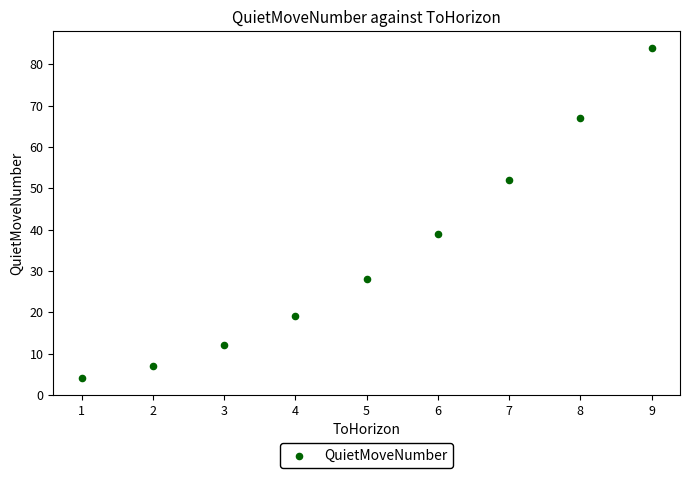

What is the range of Y values (max minus min)?

80